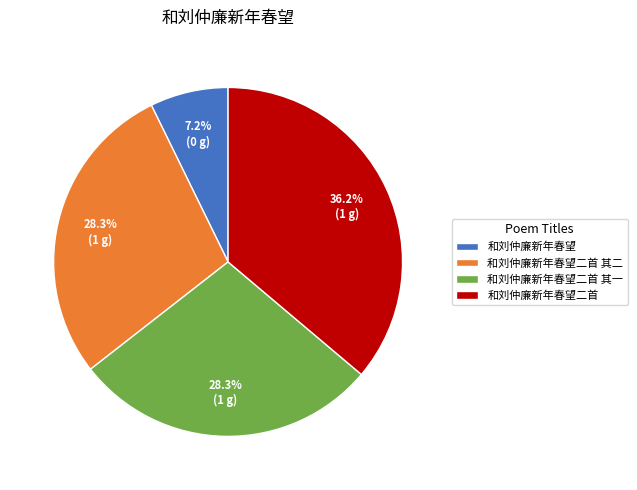

Which slice is the smallest?

和刘仲廉新年春望